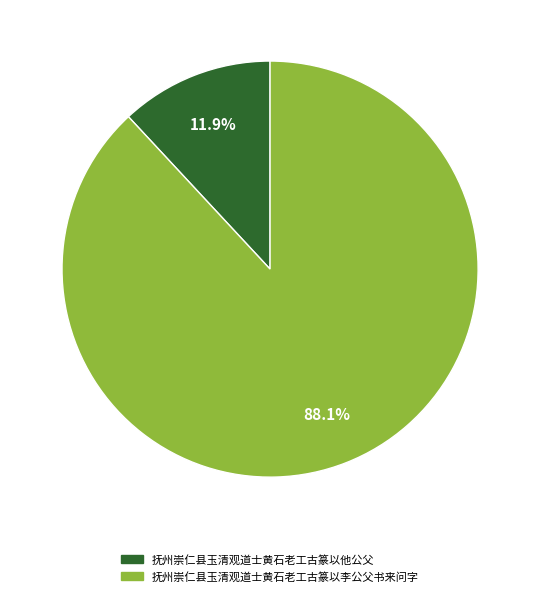

What is the ratio of the value at 抚州崇仁县玉清观道士黄石老工古篆以他公父 to the value at 抚州崇仁县玉清观道士黄石老工古篆以李公父书来问字?

0.1